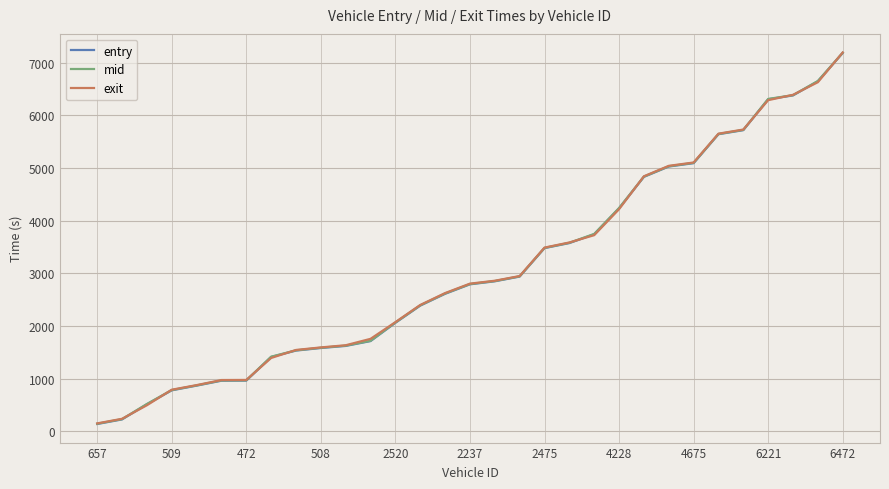

Which series has the widest spread of values?

entry